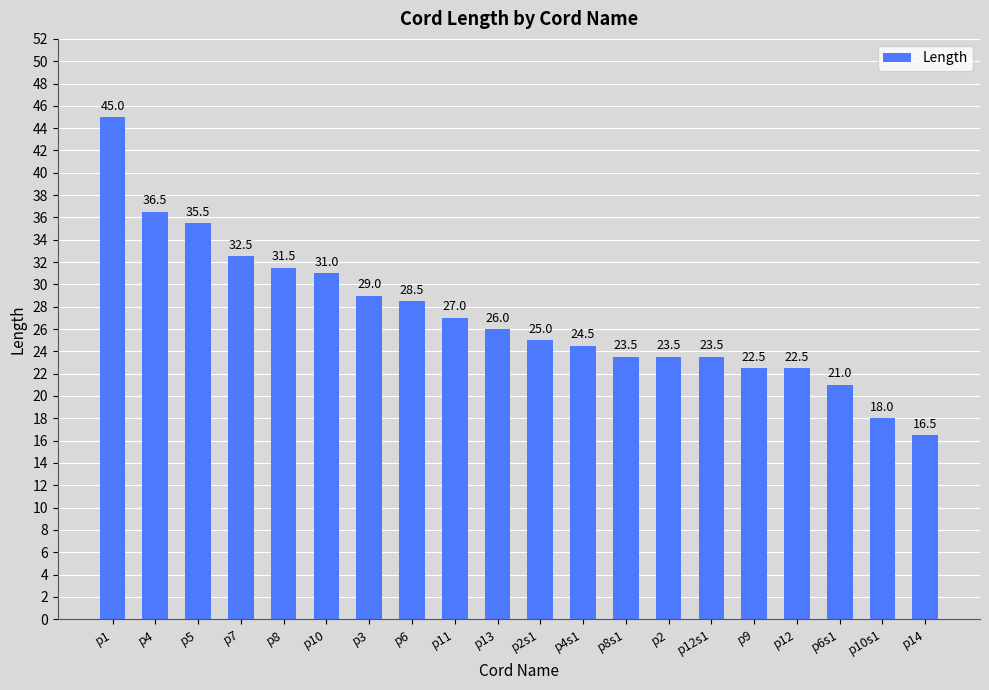

What is the label of the 14th bar from the right?

p3